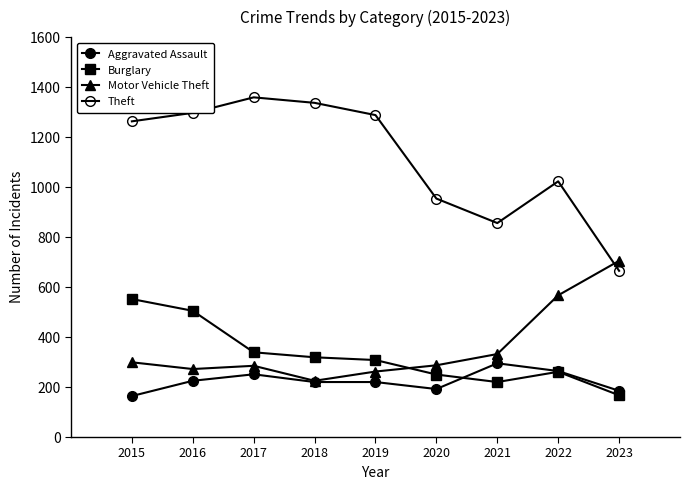

Does the chart display data point markers on the line(s)?

Yes